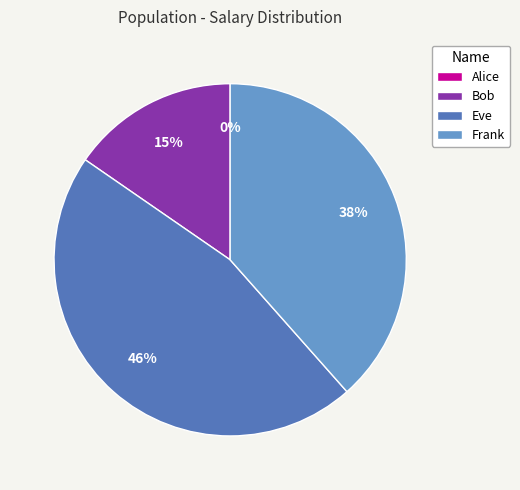

The Eve slice represents 46% of the pie. True or false?

True